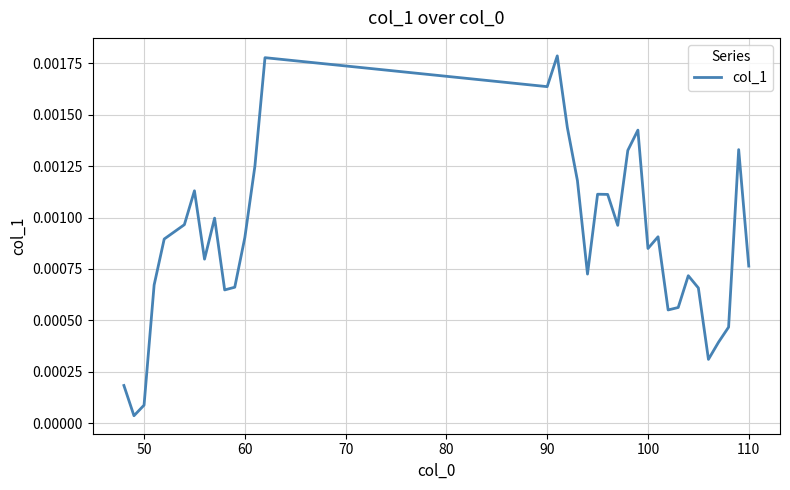

How many lines are shown in the chart?

1